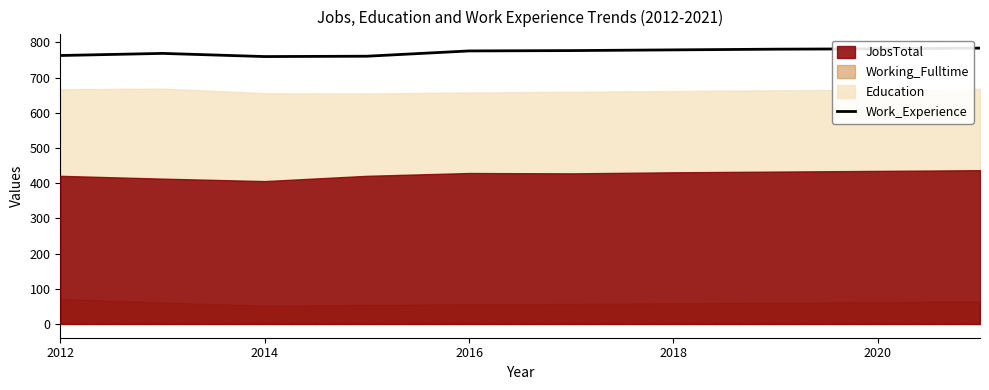

The Work_Experience series shows 1073 at 2018. True or false?

False